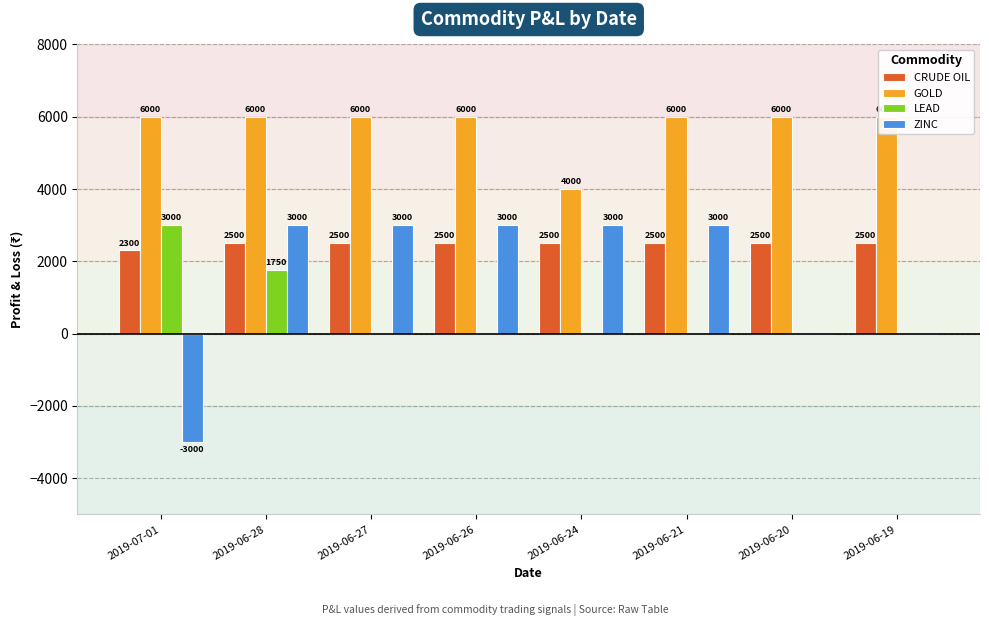

What is the highest value of the GOLD series?

6000